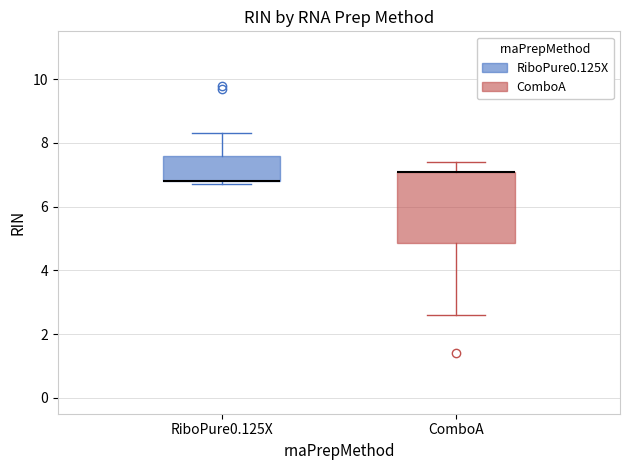

Reading left to right, read every box against the y-axis: the position of its median line, the range the box covers, and the ends of its whiskers. The values are not printed on the chart, so give them approximately, as read against the axis.

RiboPure0.125X: median 6.8 (drawn on the box's lower edge), box 6.8 to 7.6, whiskers 6.8 (just below the box's lower edge) to 8.4
ComboA: median 7.2 (drawn on the box's upper edge), box 4.8 to 7.2, whiskers 2.6 to 7.4